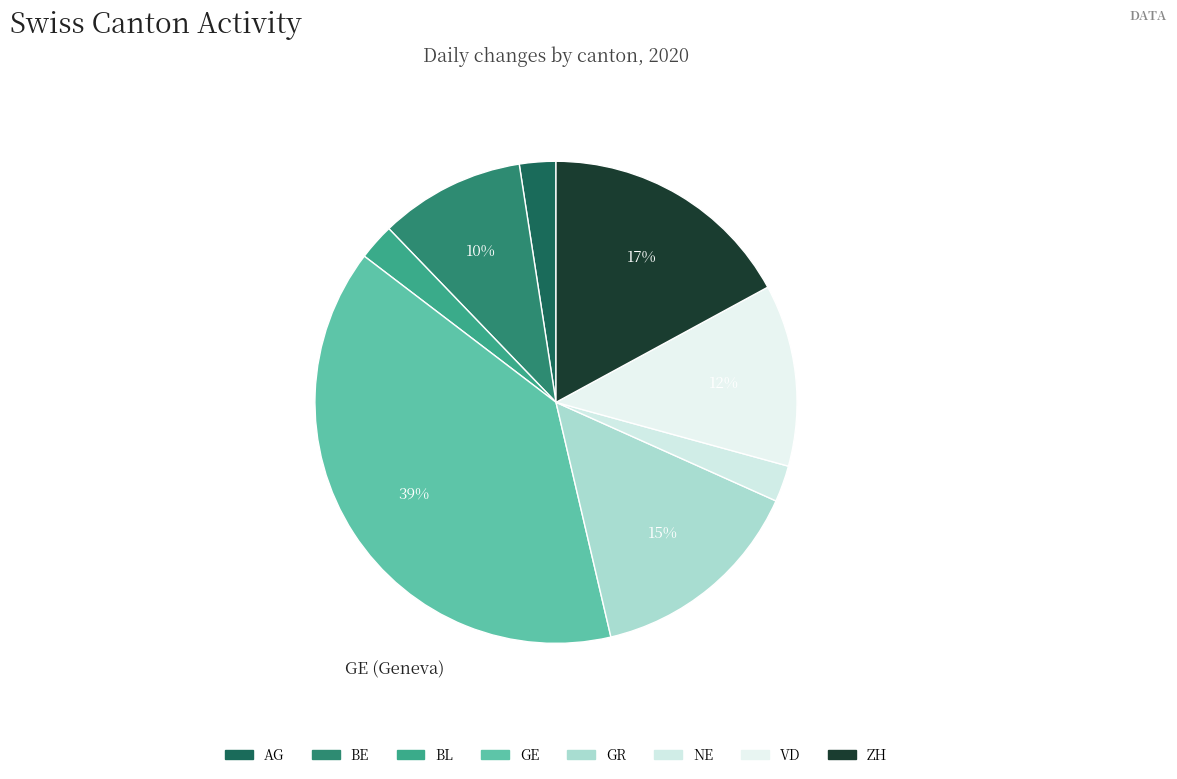

Count the number of slices in the pie.

8